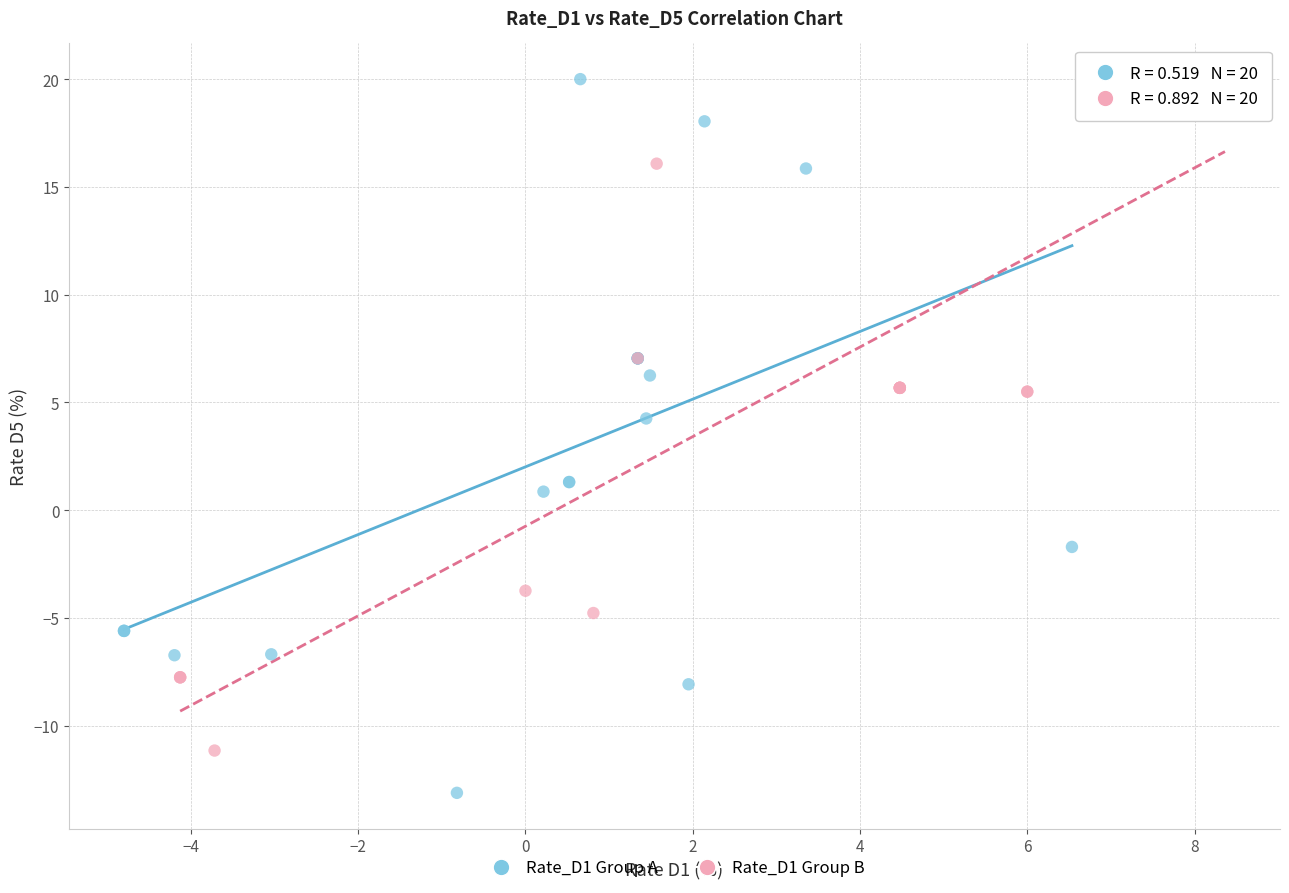

What are all the series names shown in the legend?

Rate_D1 Group A, Rate_D1 Group B